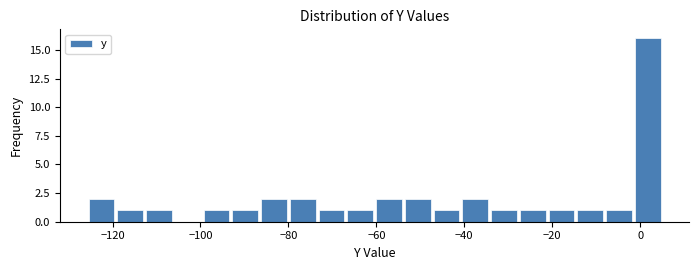

Read against the x-axis, roughly where is the centre of the tallest bar?

2